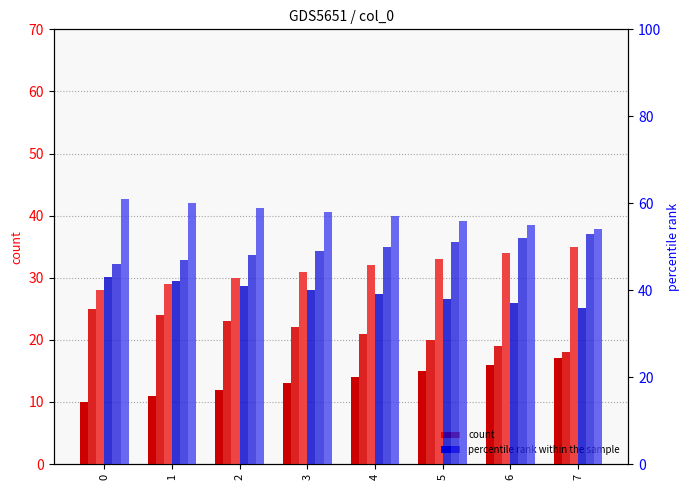

True or false: col_1 (count) has a value of 24 at 7.

False